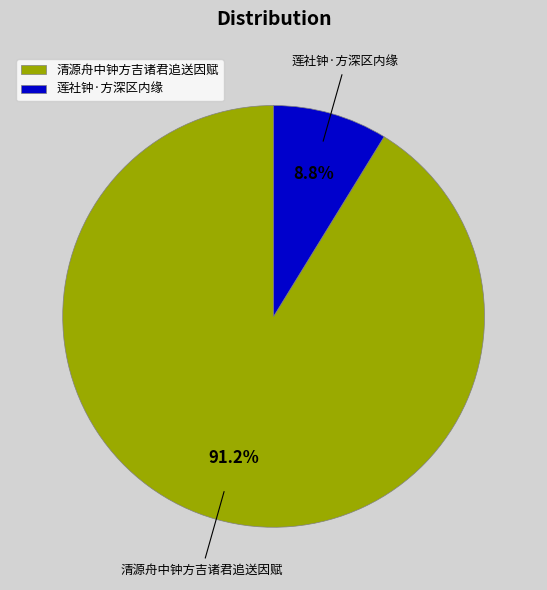

Which category has the biggest portion of the pie?

清源舟中钟方吉诸君追送因赋